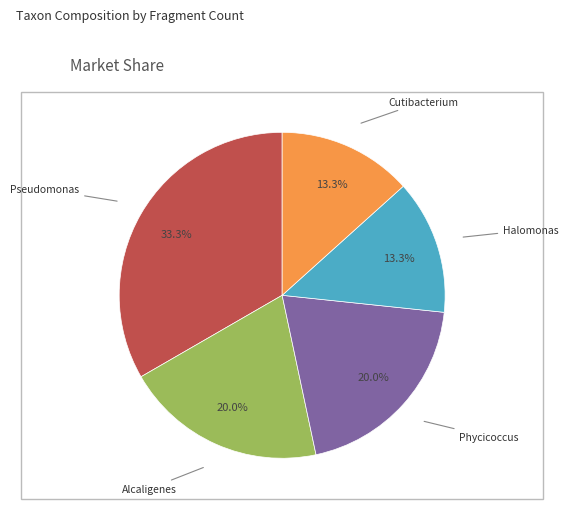

Is there a majority slice in this chart?

No